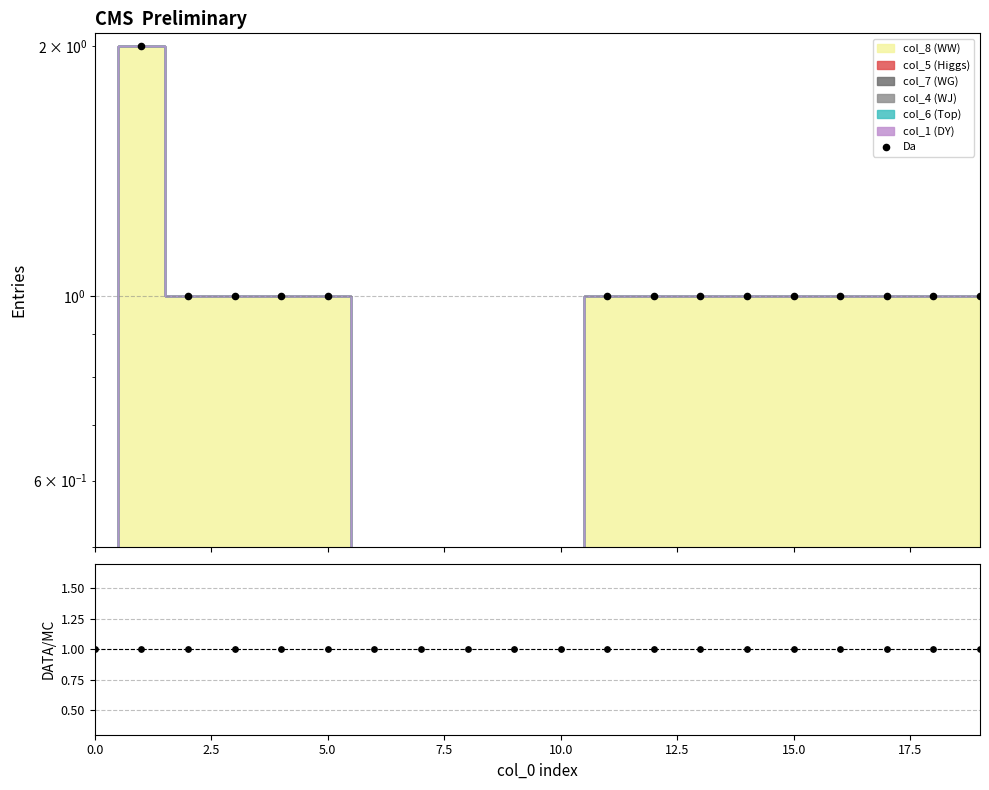

Is the value of Da at 12.5 greater than the value of Data/MC at 11?

No